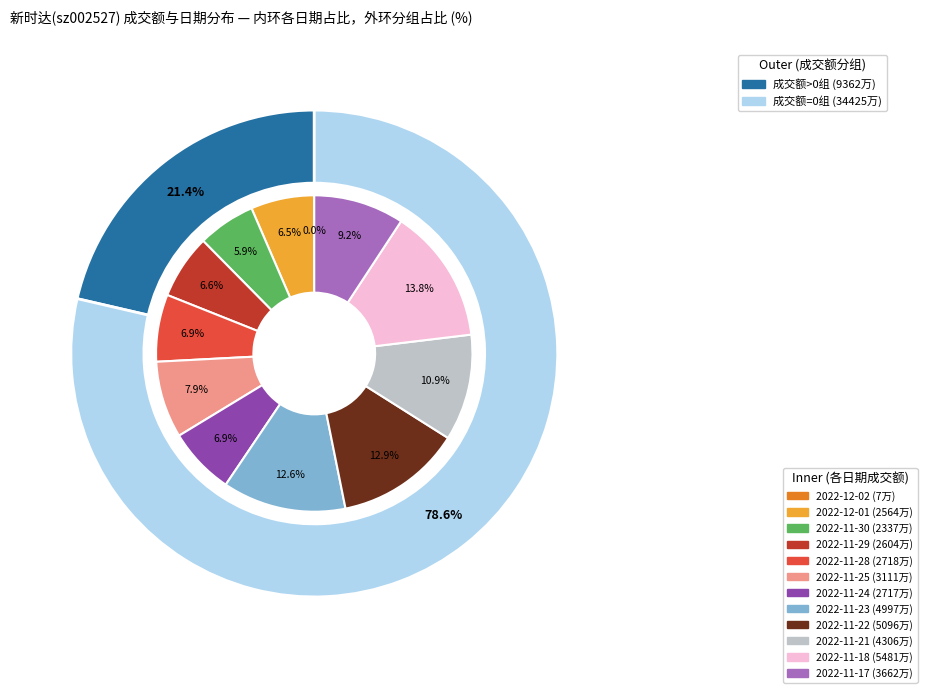

To the nearest percent, what is the average slice percentage?

8%